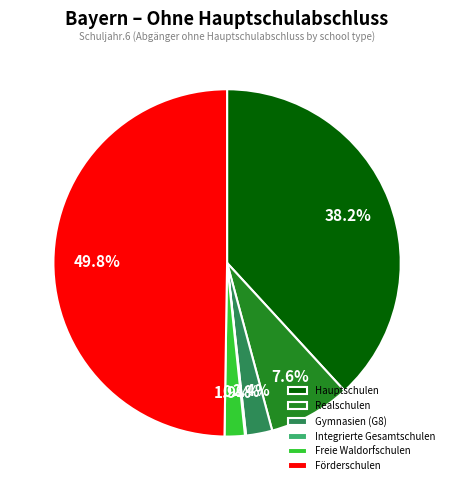

What is the largest slice in the pie chart?

Förderschulen